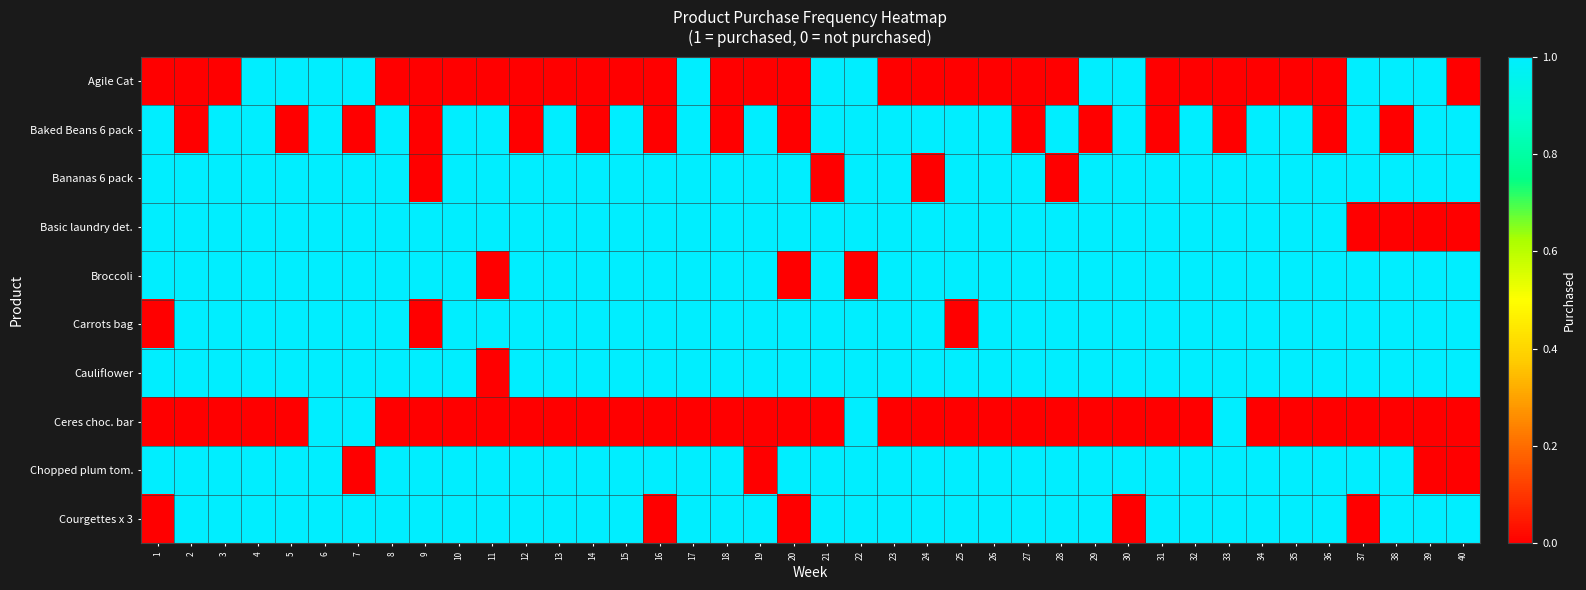

Reading left to right, transcribe all the data shown in this chart.

Agile Cat: 1=0	2=0	3=0	4=1	5=1	6=1	7=1	8=0	9=0	10=0	11=0	12=0	13=0	14=0	15=0	16=0	17=1	18=0	19=0	20=0	21=1	22=1	23=0	24=0	25=0	26=0	27=0	28=0	29=1	30=1	31=0	32=0	33=0	34=0	35=0	36=0	37=1	38=1	39=1	40=0
Baked Beans 6 pack: 1=1	2=0	3=1	4=1	5=0	6=1	7=0	8=1	9=0	10=1	11=1	12=0	13=1	14=0	15=1	16=0	17=1	18=0	19=1	20=0	21=1	22=1	23=1	24=1	25=1	26=1	27=0	28=1	29=0	30=1	31=0	32=1	33=0	34=1	35=1	36=0	37=1	38=0	39=1	40=1
Bananas 6 pack: 1=1	2=1	3=1	4=1	5=1	6=1	7=1	8=1	9=0	10=1	11=1	12=1	13=1	14=1	15=1	16=1	17=1	18=1	19=1	20=1	21=0	22=1	23=1	24=0	25=1	26=1	27=1	28=0	29=1	30=1	31=1	32=1	33=1	34=1	35=1	36=1	37=1	38=1	39=1	40=1
Basic laundry det.: 1=1	2=1	3=1	4=1	5=1	6=1	7=1	8=1	9=1	10=1	11=1	12=1	13=1	14=1	15=1	16=1	17=1	18=1	19=1	20=1	21=1	22=1	23=1	24=1	25=1	26=1	27=1	28=1	29=1	30=1	31=1	32=1	33=1	34=1	35=1	36=1	37=0	38=0	39=0	40=0
Broccoli: 1=1	2=1	3=1	4=1	5=1	6=1	7=1	8=1	9=1	10=1	11=0	12=1	13=1	14=1	15=1	16=1	17=1	18=1	19=1	20=0	21=1	22=0	23=1	24=1	25=1	26=1	27=1	28=1	29=1	30=1	31=1	32=1	33=1	34=1	35=1	36=1	37=1	38=1	39=1	40=1
Carrots bag: 1=0	2=1	3=1	4=1	5=1	6=1	7=1	8=1	9=0	10=1	11=1	12=1	13=1	14=1	15=1	16=1	17=1	18=1	19=1	20=1	21=1	22=1	23=1	24=1	25=0	26=1	27=1	28=1	29=1	30=1	31=1	32=1	33=1	34=1	35=1	36=1	37=1	38=1	39=1	40=1
Cauliflower: 1=1	2=1	3=1	4=1	5=1	6=1	7=1	8=1	9=1	10=1	11=0	12=1	13=1	14=1	15=1	16=1	17=1	18=1	19=1	20=1	21=1	22=1	23=1	24=1	25=1	26=1	27=1	28=1	29=1	30=1	31=1	32=1	33=1	34=1	35=1	36=1	37=1	38=1	39=1	40=1
Ceres choc. bar: 1=0	2=0	3=0	4=0	5=0	6=1	7=1	8=0	9=0	10=0	11=0	12=0	13=0	14=0	15=0	16=0	17=0	18=0	19=0	20=0	21=0	22=1	23=0	24=0	25=0	26=0	27=0	28=0	29=0	30=0	31=0	32=0	33=1	34=0	35=0	36=0	37=0	38=0	39=0	40=0
Chopped plum tom.: 1=1	2=1	3=1	4=1	5=1	6=1	7=0	8=1	9=1	10=1	11=1	12=1	13=1	14=1	15=1	16=1	17=1	18=1	19=0	20=1	21=1	22=1	23=1	24=1	25=1	26=1	27=1	28=1	29=1	30=1	31=1	32=1	33=1	34=1	35=1	36=1	37=1	38=1	39=0	40=0
Courgettes x 3: 1=0	2=1	3=1	4=1	5=1	6=1	7=1	8=1	9=1	10=1	11=1	12=1	13=1	14=1	15=1	16=0	17=1	18=1	19=1	20=0	21=1	22=1	23=1	24=1	25=1	26=1	27=1	28=1	29=1	30=0	31=1	32=1	33=1	34=1	35=1	36=1	37=0	38=1	39=1	40=1